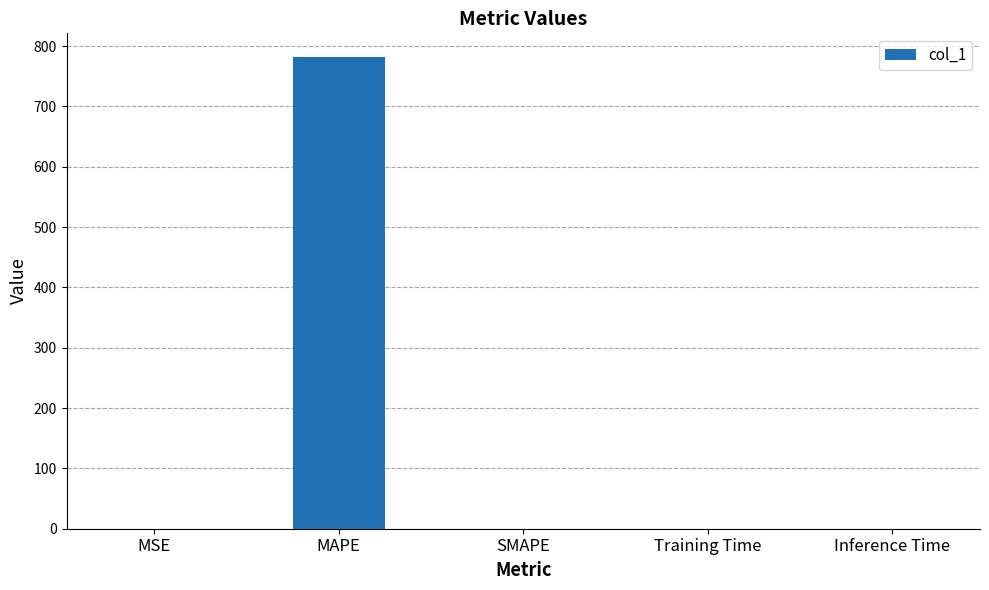

What is the maximum value shown in the chart?

782.0